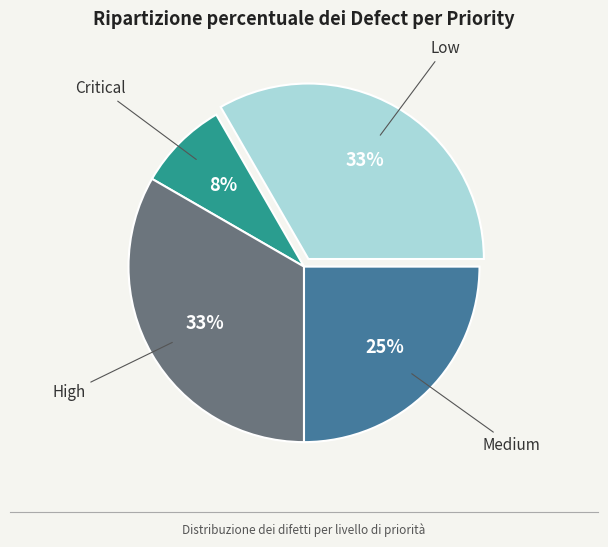

Is it true that Critical is 1% of the pie?

False